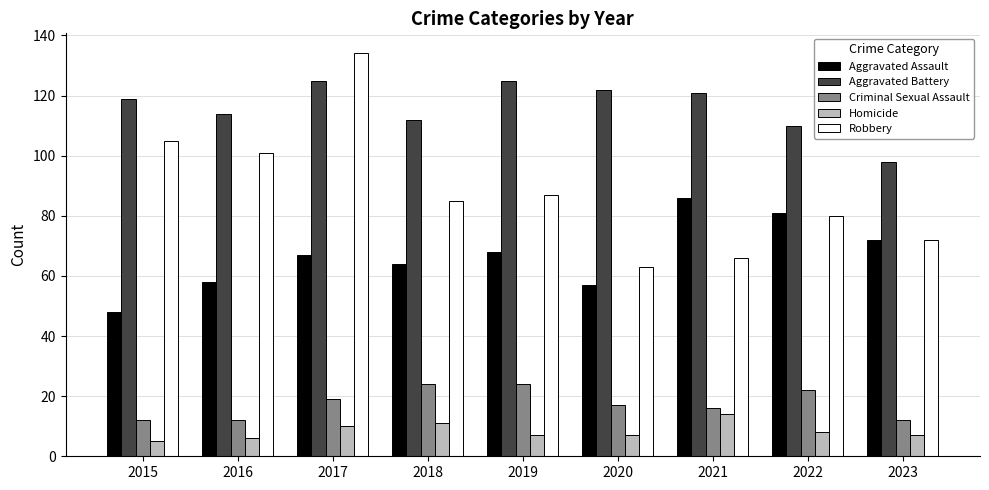

The value of Robbery at 2019 is 87. True or false?

True